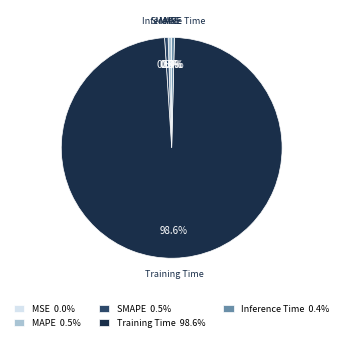

What is the largest slice in the pie chart?

Training Time